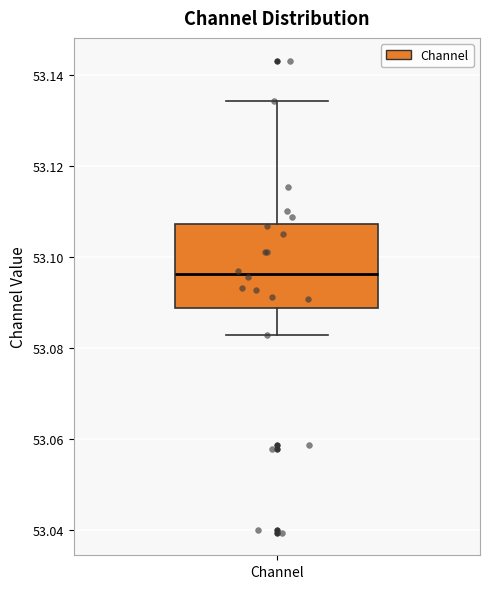

Read this box plot against the y-axis: the position of the median line, the range covered by the box, and the ends of both whiskers. The values are not printed on the chart, so give them approximately, as read against the axis.

median 53.096, box 53.088 to 53.108, whiskers 53.082 to 53.134